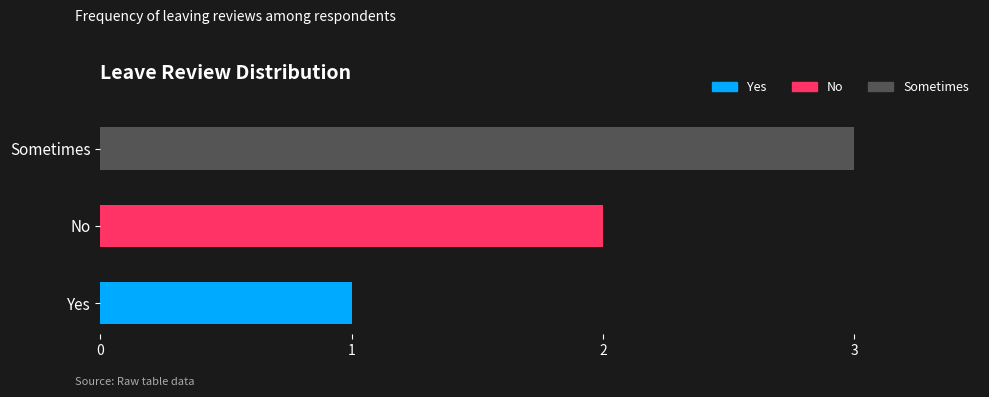

Which category has the highest value in the Yes series?

Yes